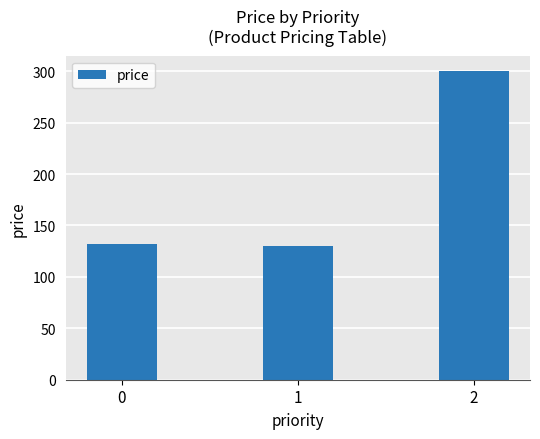

Reading left to right, transcribe all the data shown in this chart.

0=132	1=130	2=300